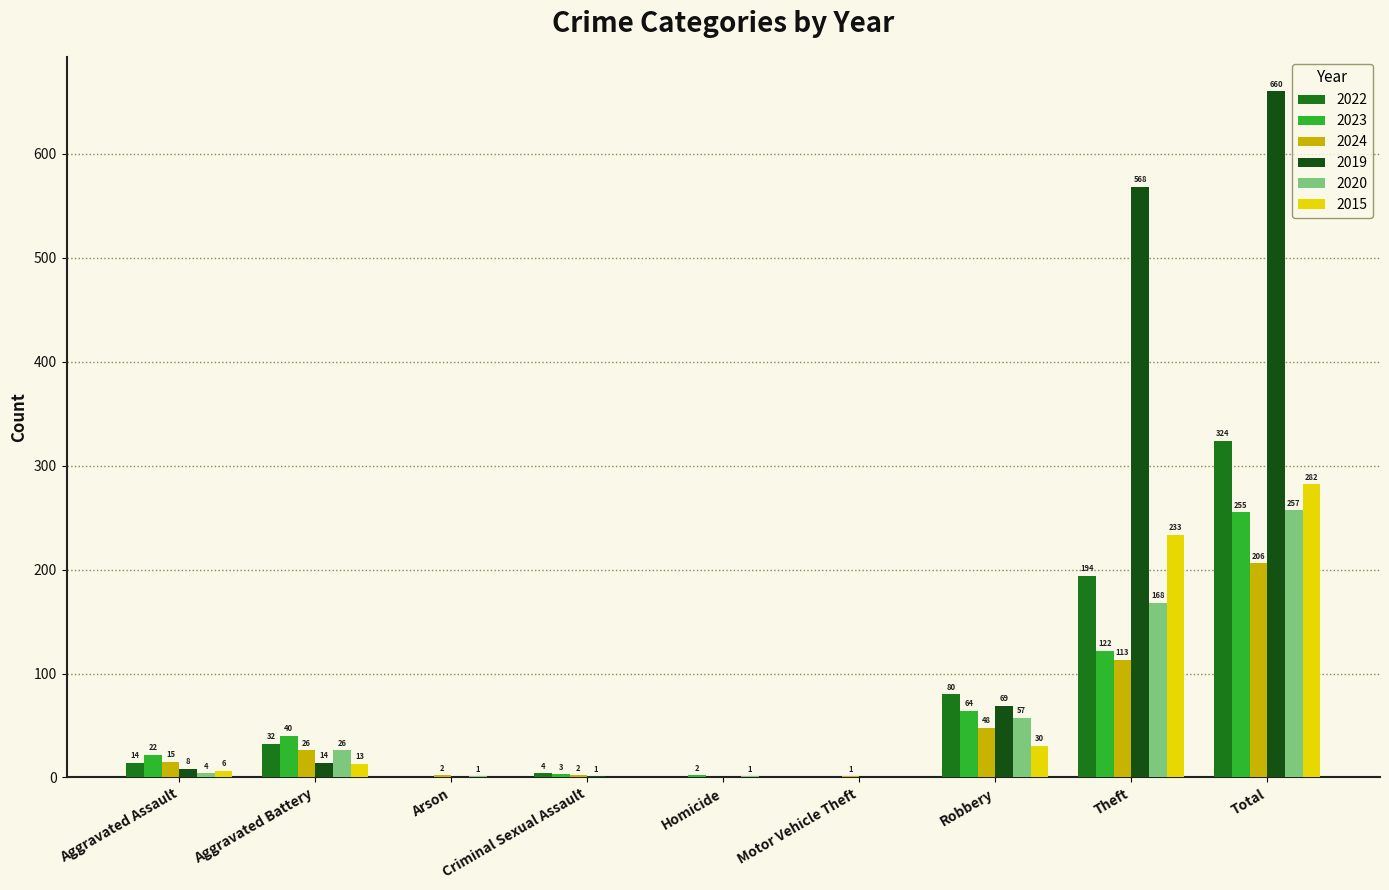

At which category is the sum across all series the highest?

Total